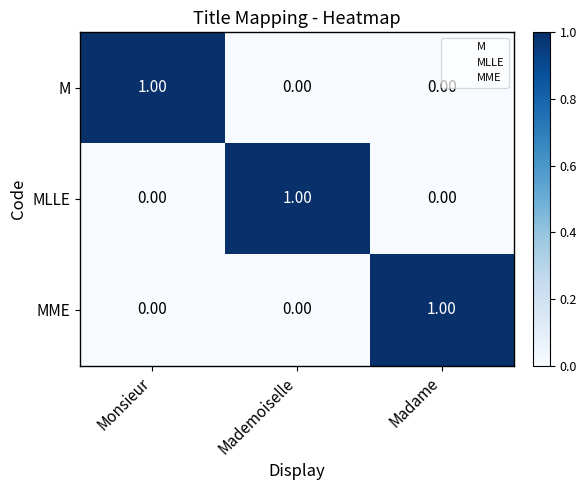

At how many categories does at least one series exceed 0?

3